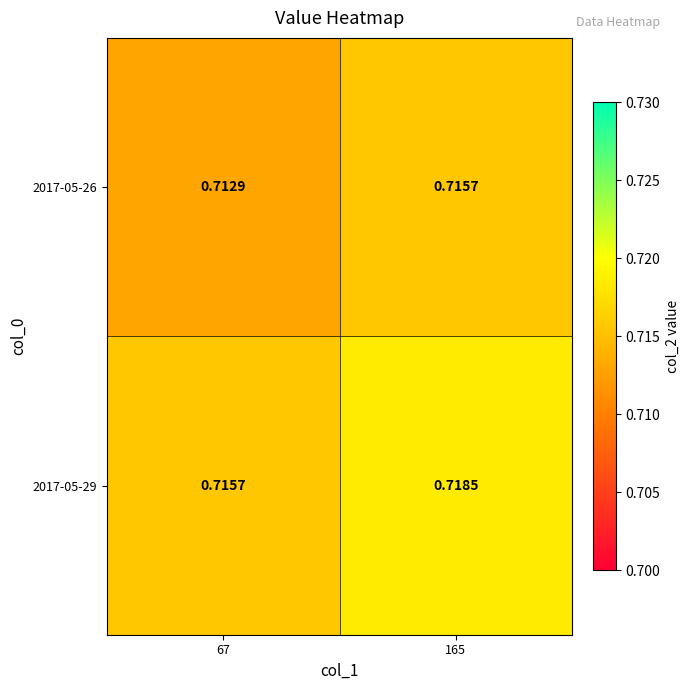

Is the value of 2017-05-29 at 67 greater than the value of 2017-05-26 at 67?

Yes